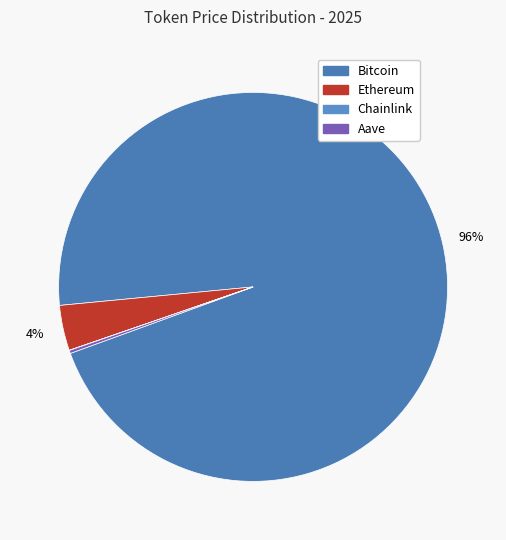

True or false: Bitcoin accounts for 96% of the total.

True